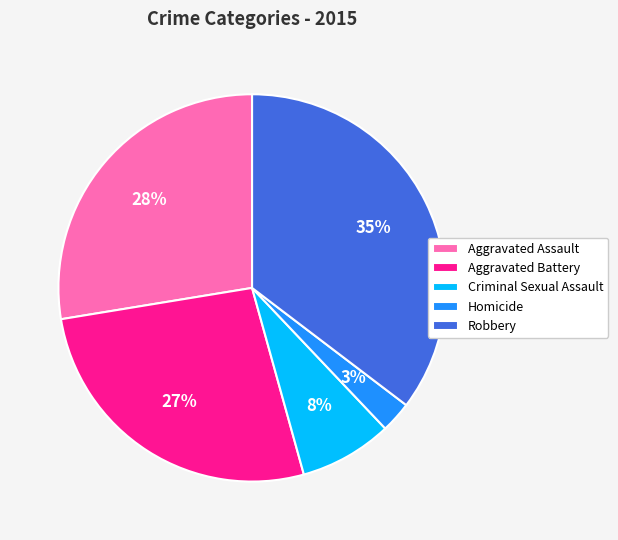

Which has a higher value, Criminal Sexual Assault or Aggravated Assault?

Aggravated Assault